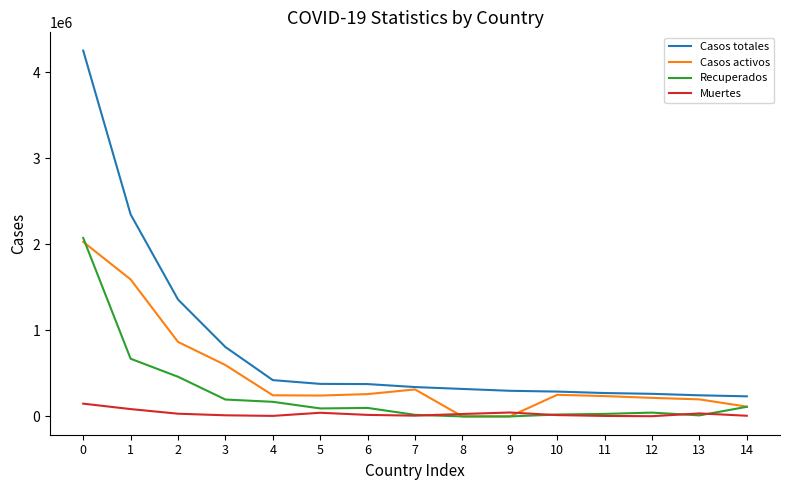

The value of Casos activos at 12 is 215731. True or false?

True